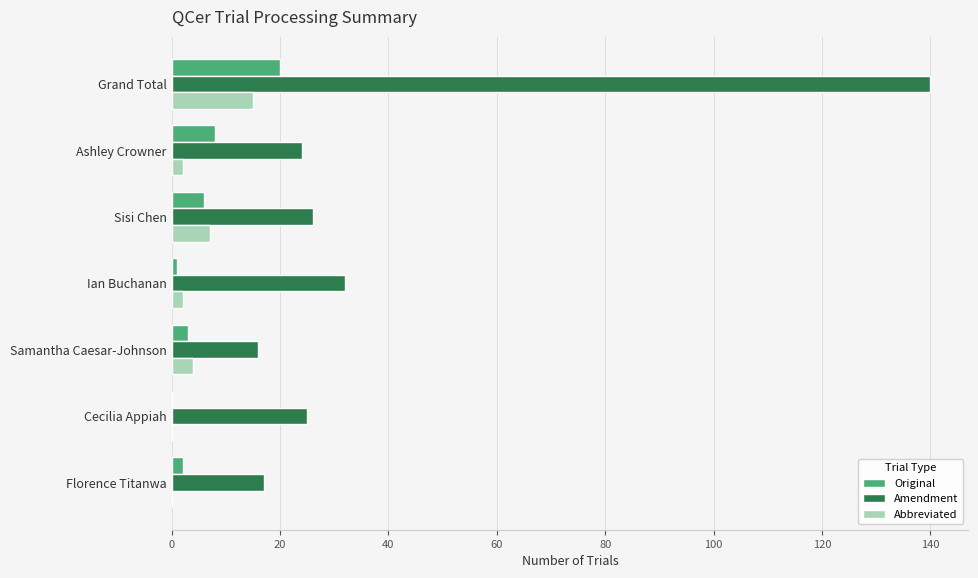

Which series has the largest total across all categories?

Amendment